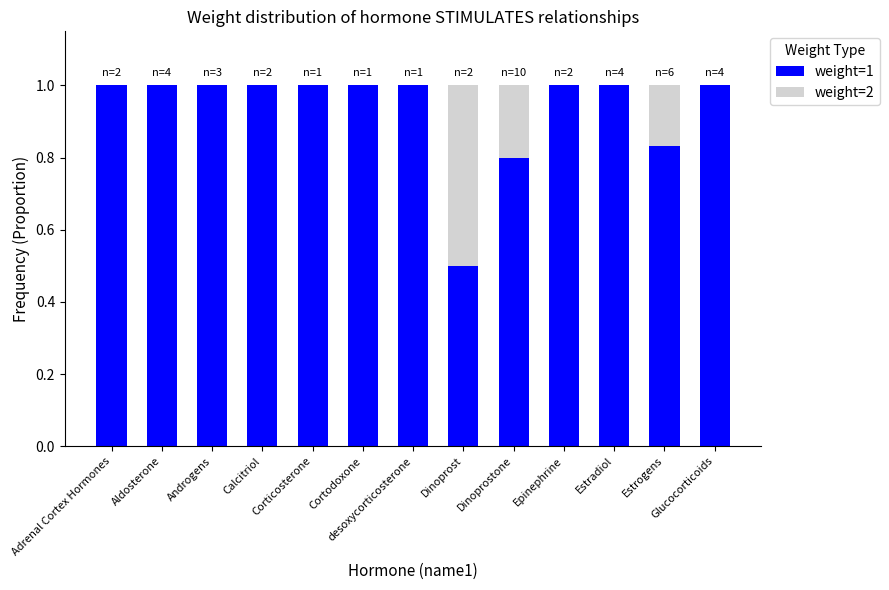

What is the total value across all series at Dinoprostone?

1.0